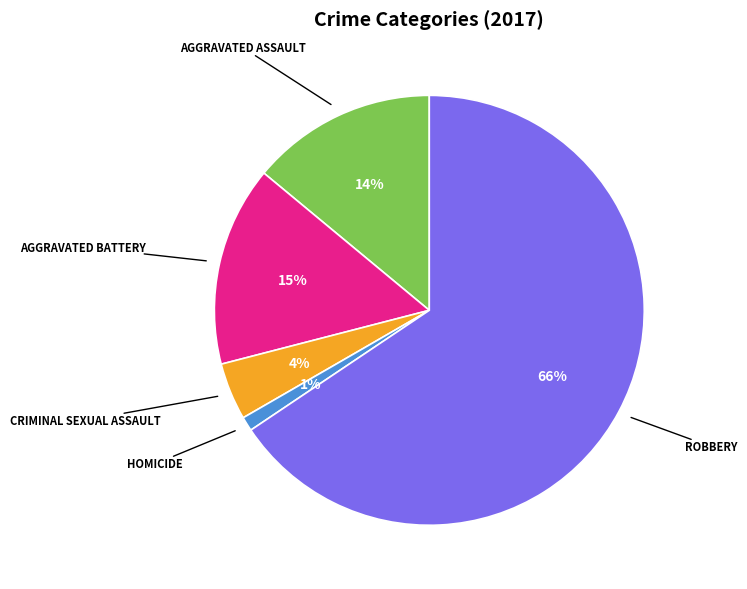

Does any single category account for the majority?

Yes